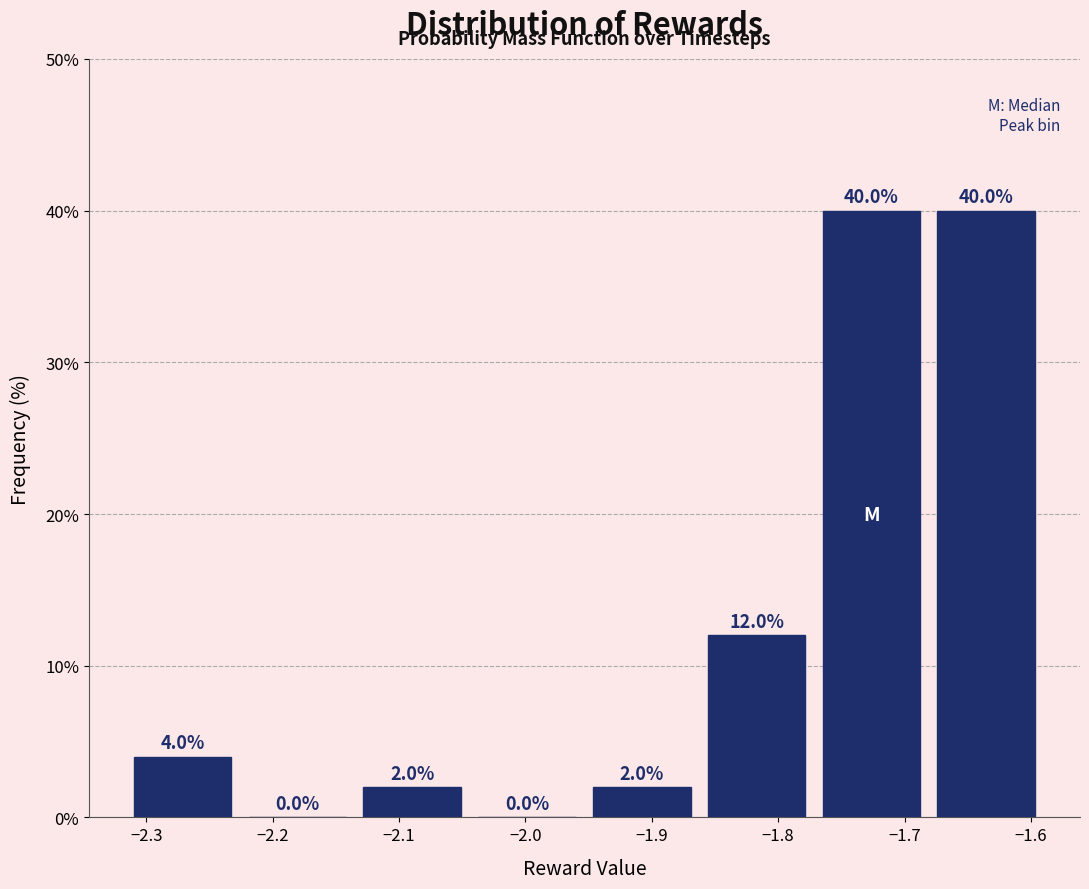

Reading left to right, list every bar in this chart as the range it spans on the x-axis followed by its height. The bar edges are not printed on the chart, so give them approximately, as read against the axis.

-2.32 to -2.23: 4.0
-2.23 to -2.13: 0.0
-2.13 to -2.04: 2.0
-2.04 to -1.95: 0.0
-1.95 to -1.86: 2.0
-1.86 to -1.77: 12.0
-1.77 to -1.68: 40.0
-1.68 to -1.59: 40.0